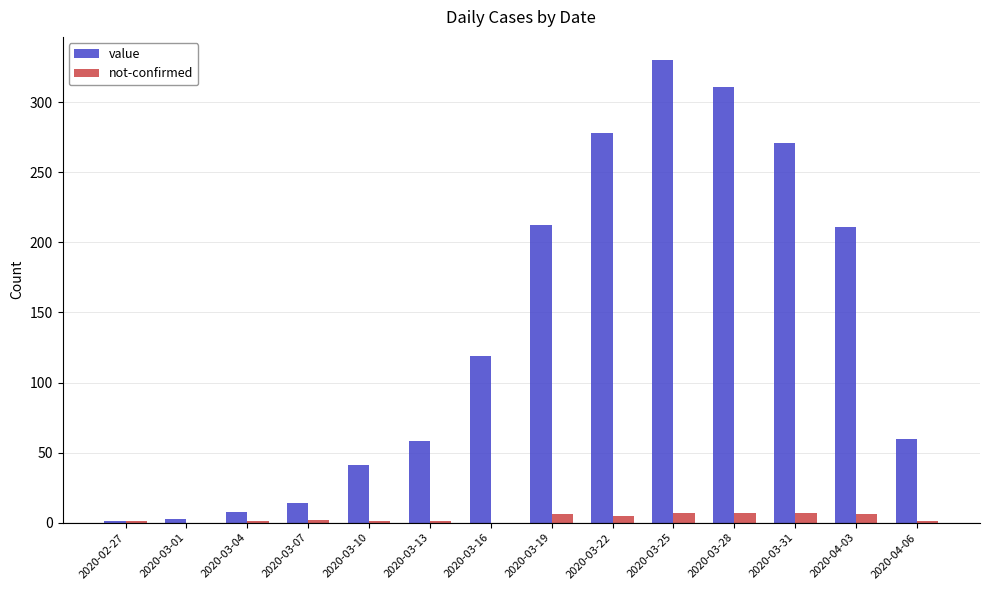

Read the not-confirmed value at 2020-03-25.

7